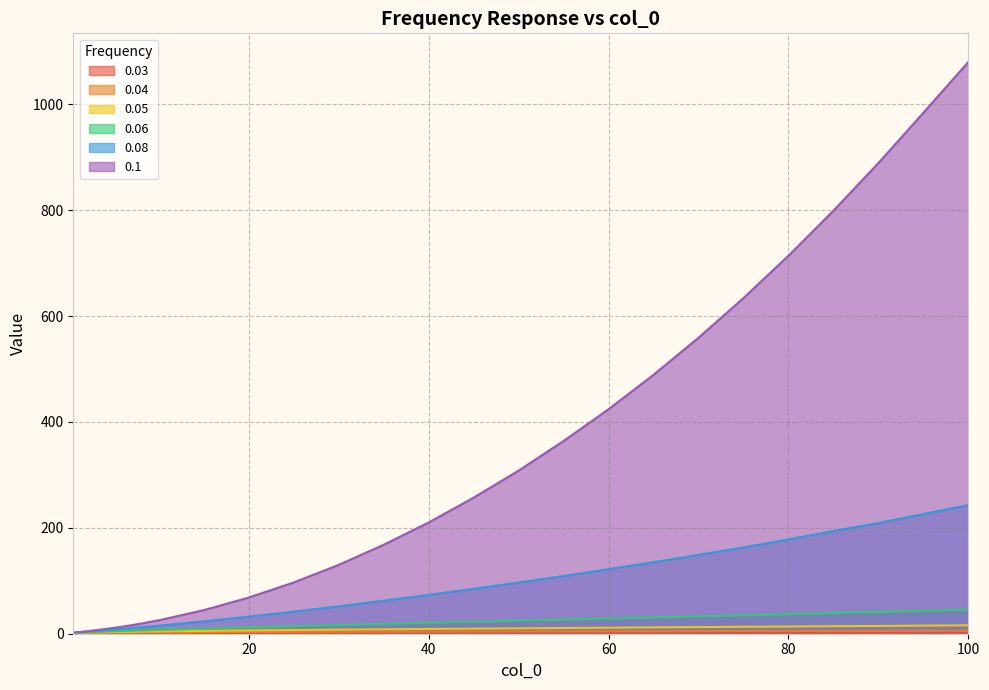

What are all the series names shown in the legend?

0.03, 0.04, 0.05, 0.06, 0.08, 0.1